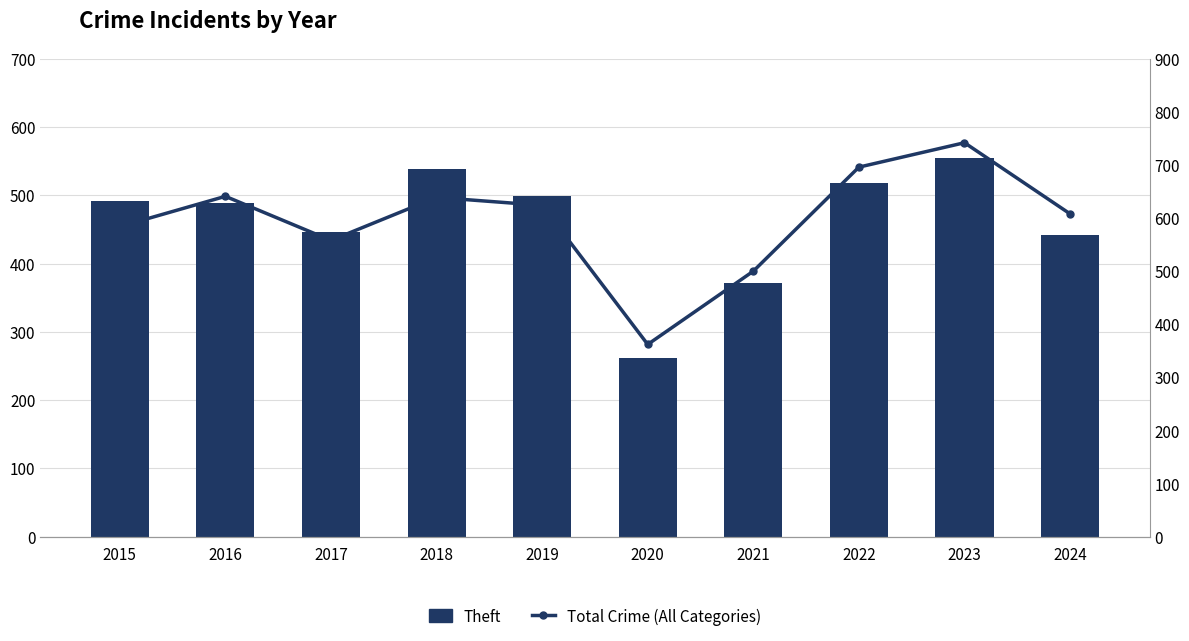

What is the sum of all Theft values?

4611